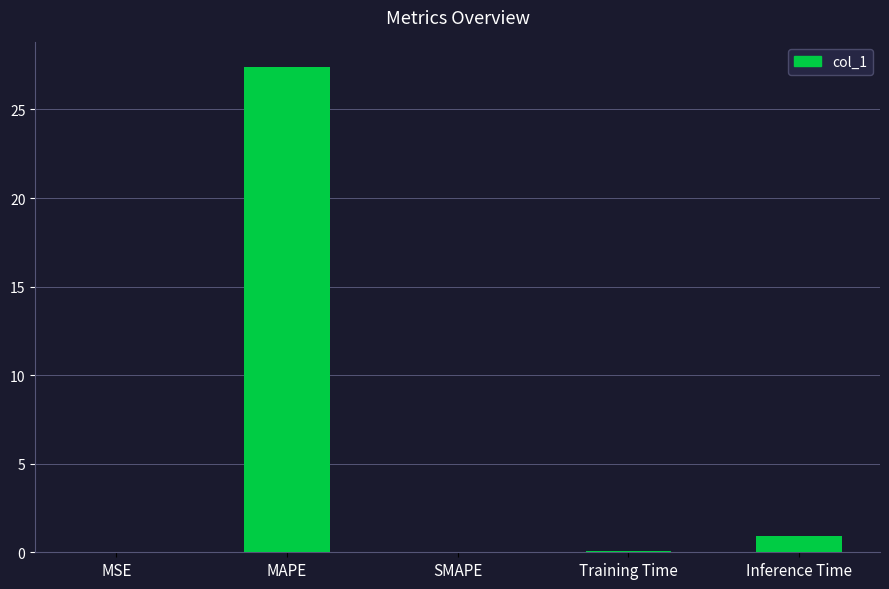

Count the number of data series in this chart.

1